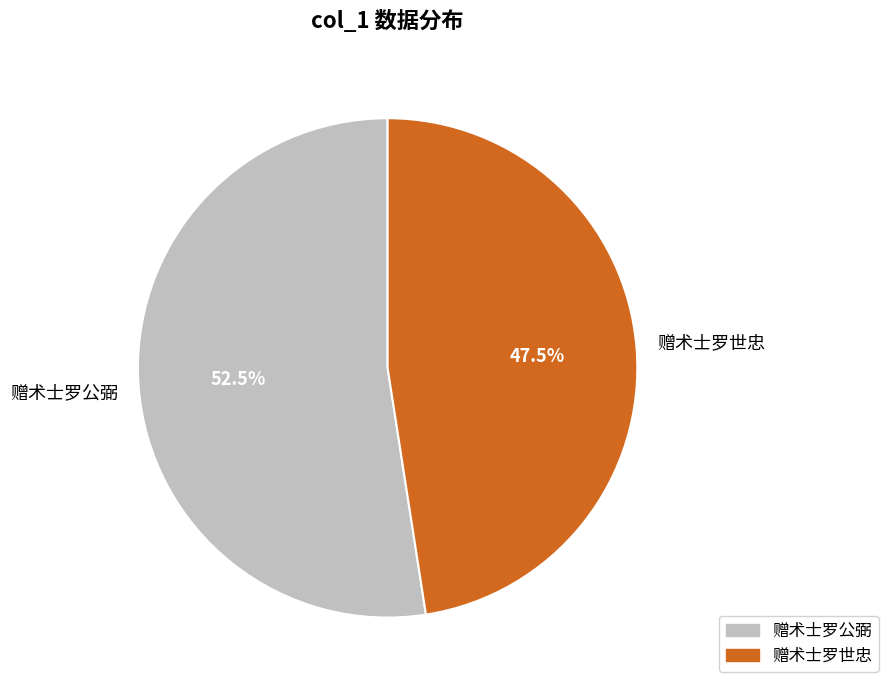

How many segments does this pie chart have?

2